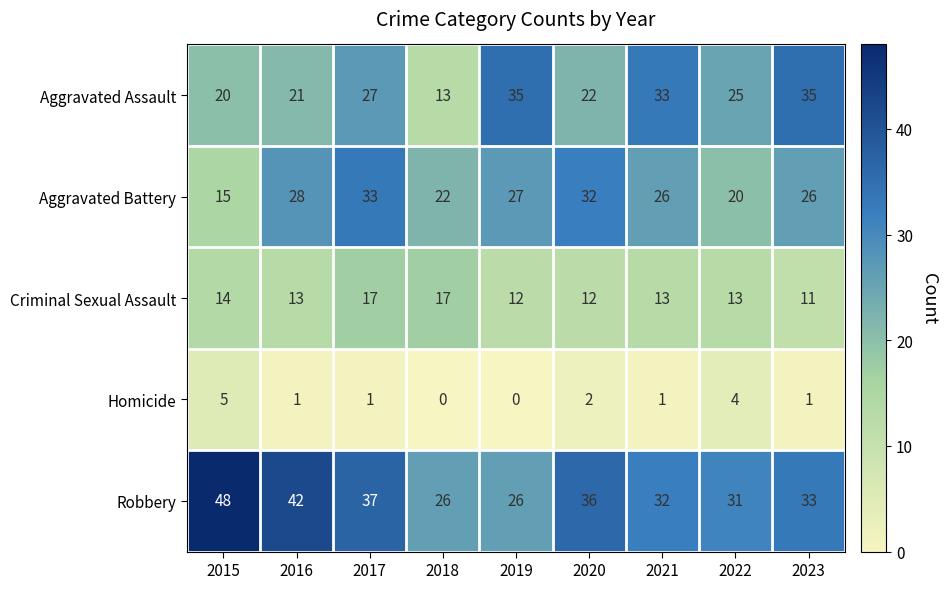

True or false: Homicide has a value of 1 at 2016.

True